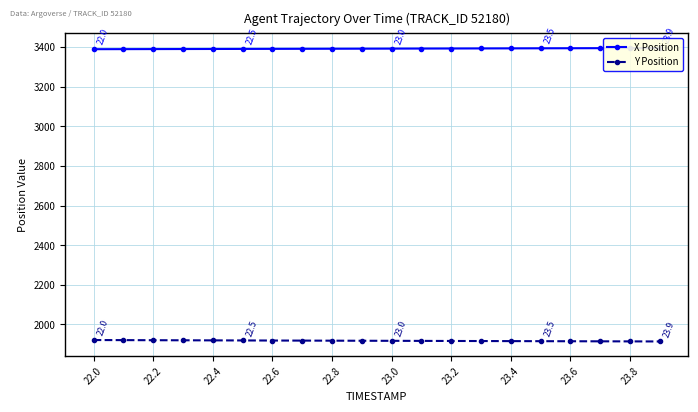

What is the difference between the second highest and minimum values in the X Position series?

5.4